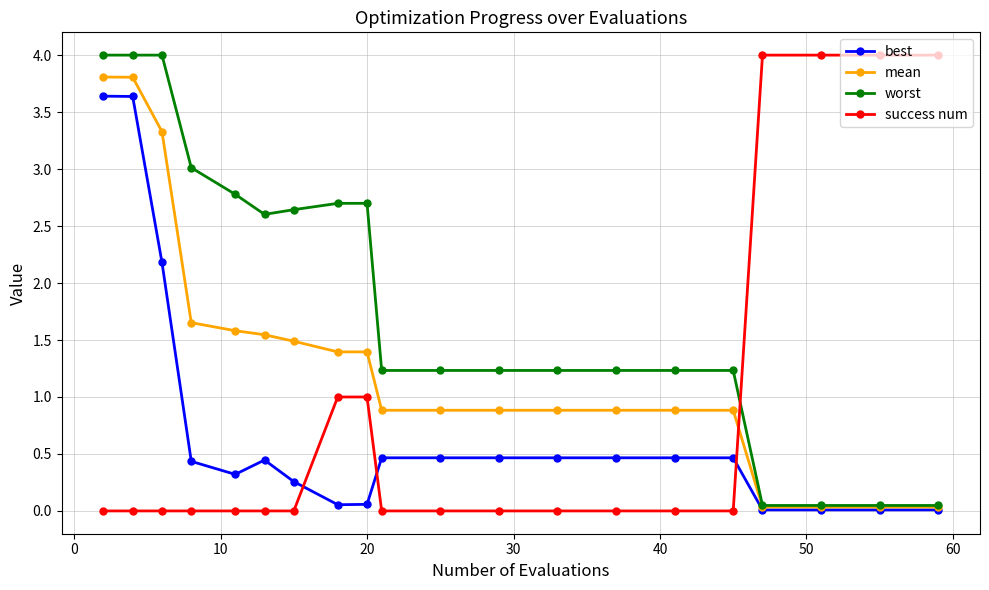

How many times do success num and worst cross each other?

1